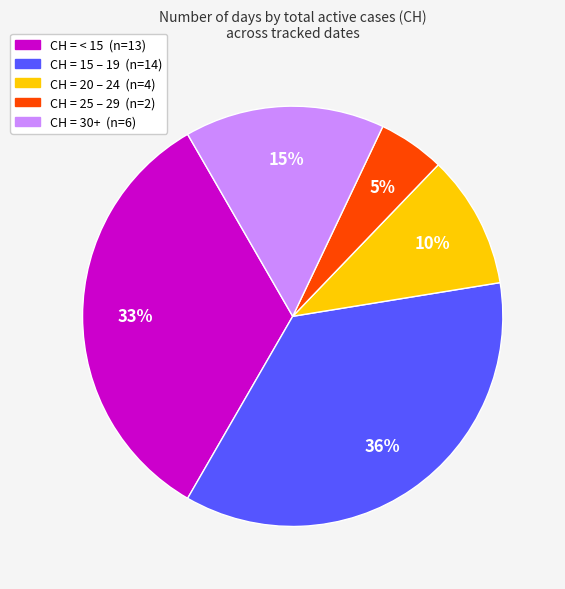

To the nearest percent, what is the average slice percentage?

20%